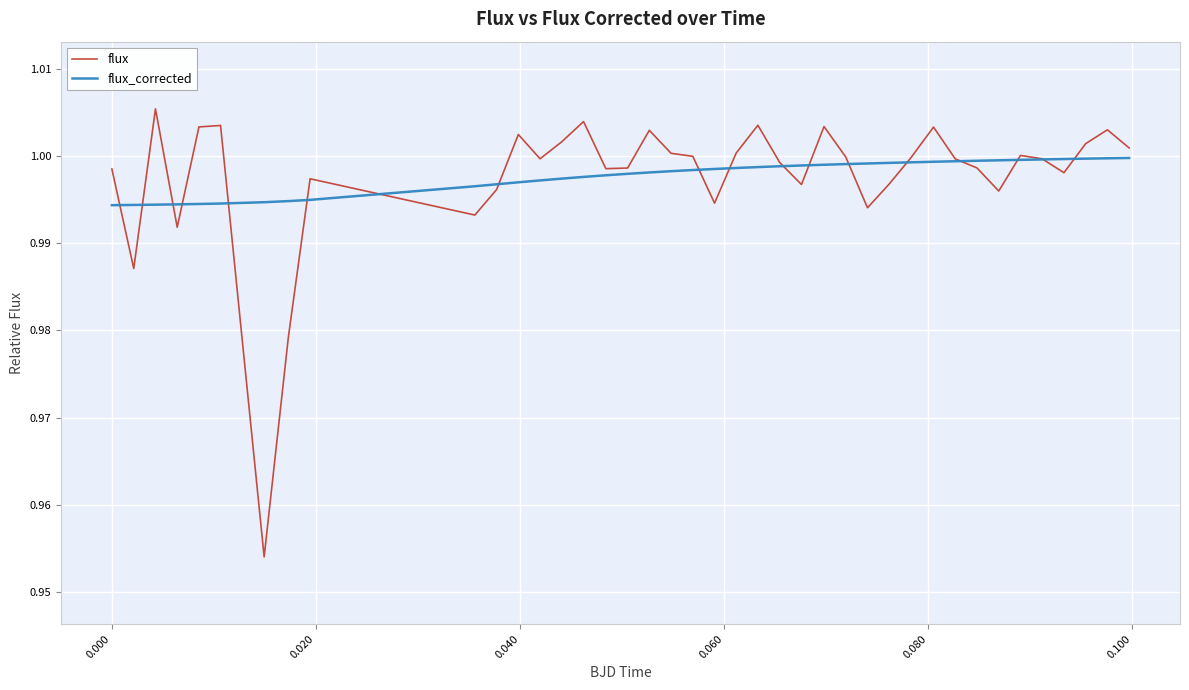

Which series has the widest spread of values?

flux